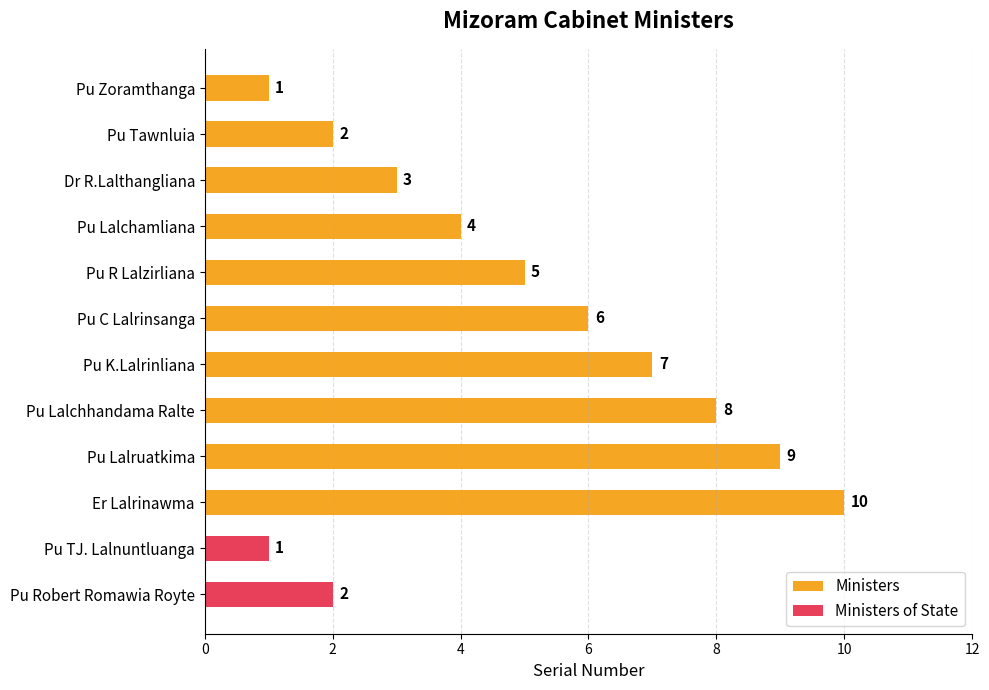

What is the change in value from Pu C Lalrinsanga to Pu Lalchhandama Ralte?

+2